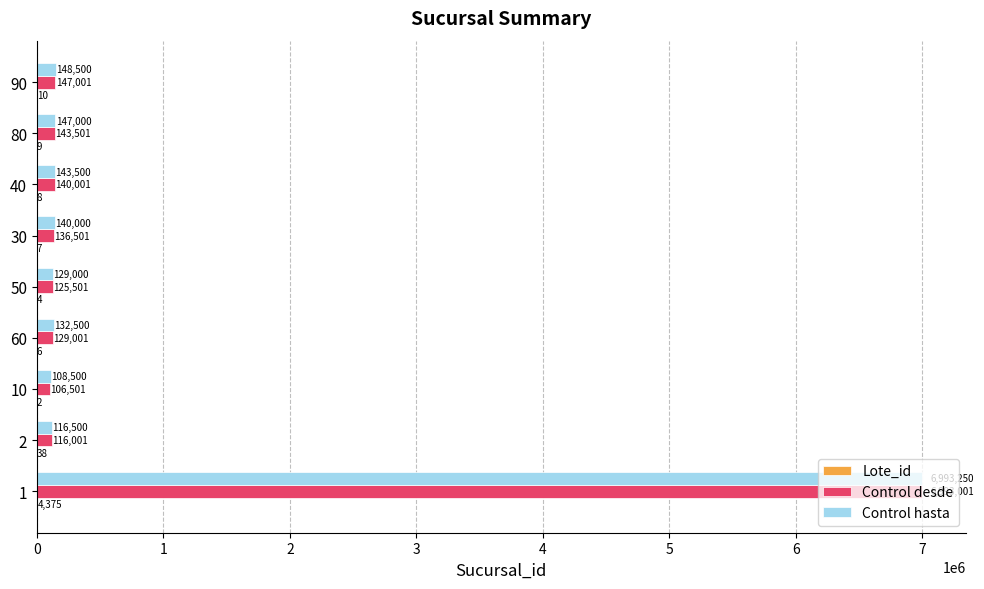

What is the sum of all Control hasta values?

8058750